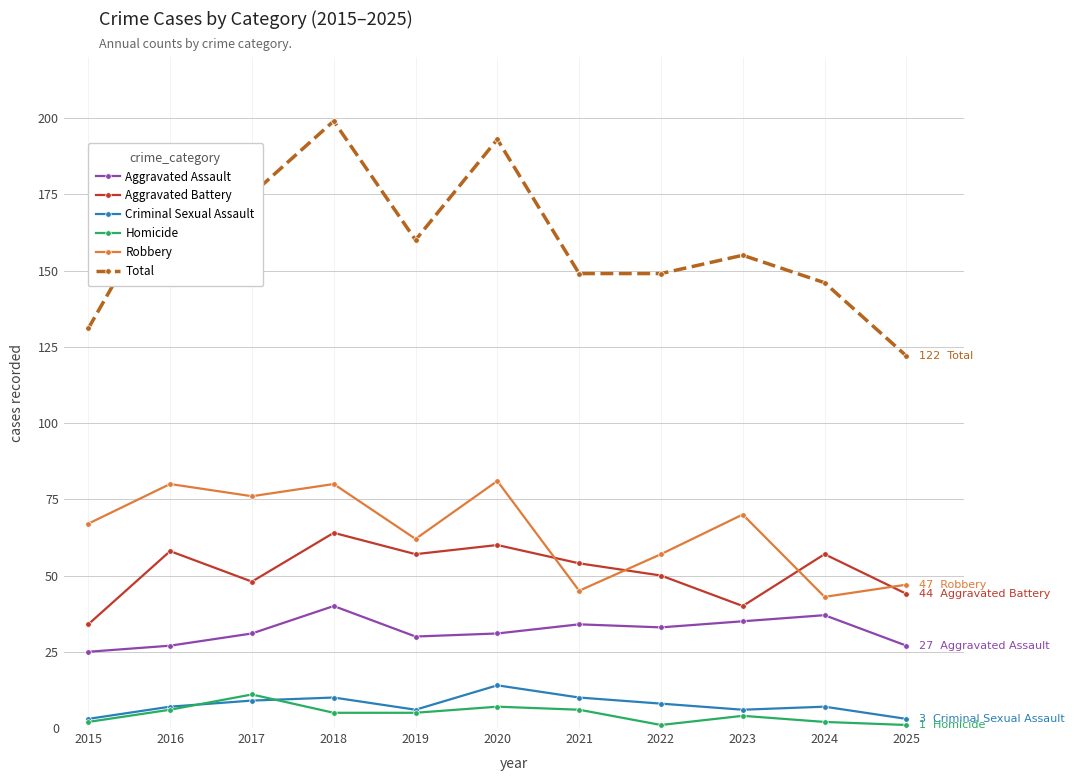

What is the value of the Aggravated Assault point at the 8th from the left?

33